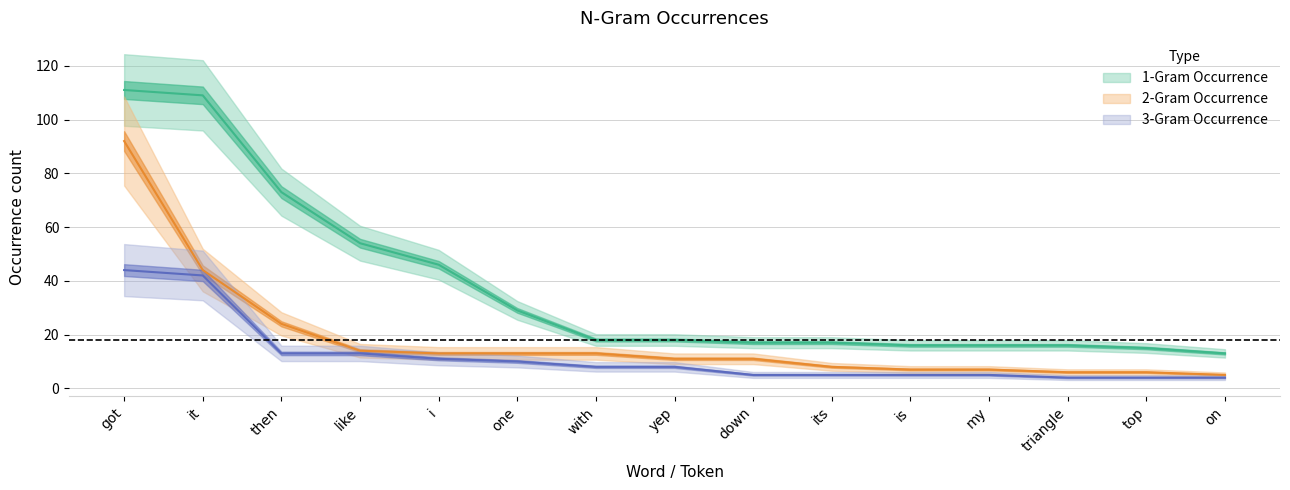

How many data points in 3-Gram Occurrence are above 8?

6